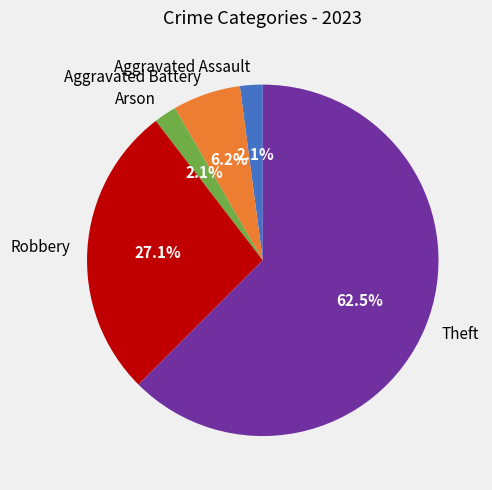

Which category has the biggest portion of the pie?

Theft